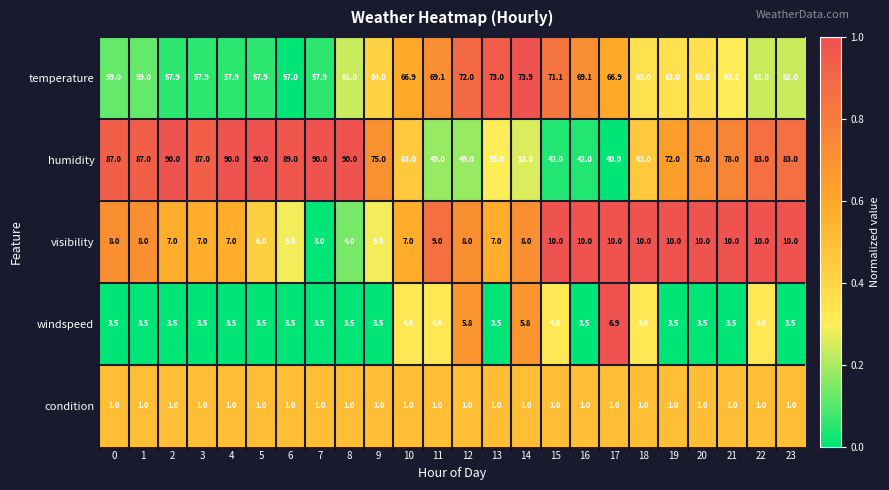

At 4, list the series in order from largest to smallest.

humidity, temperature, visibility, windspeed, condition